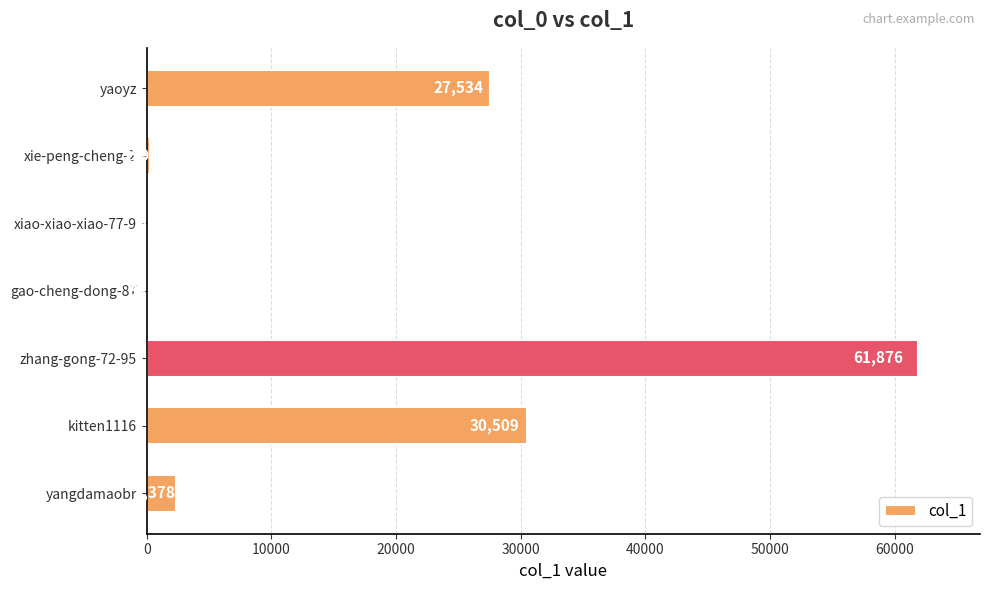

Are the bars horizontal?

Yes